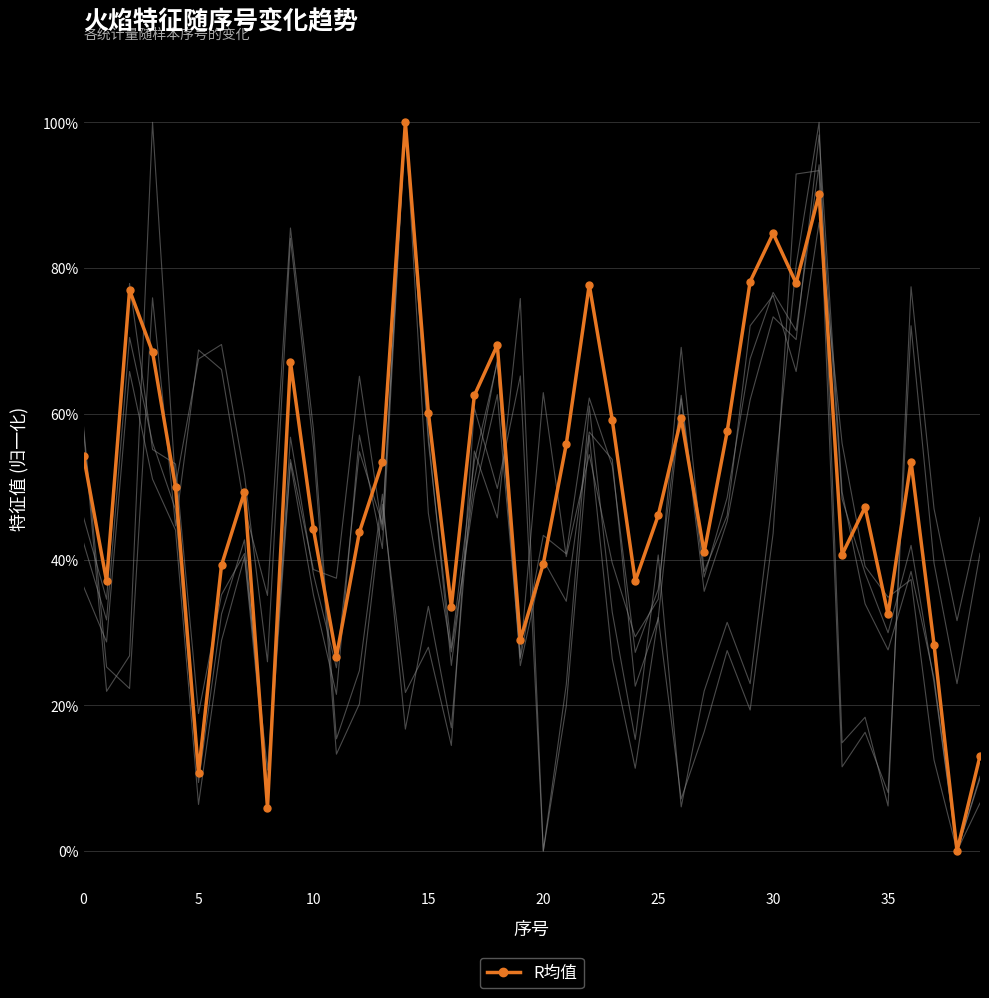

How many lines are shown in the chart?

6